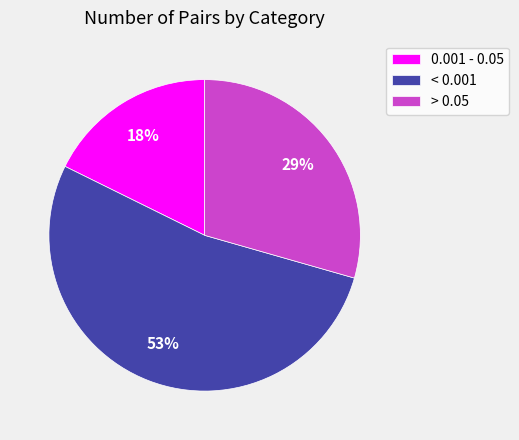

Between < 0.001 and 0.001 - 0.05, which is larger?

< 0.001